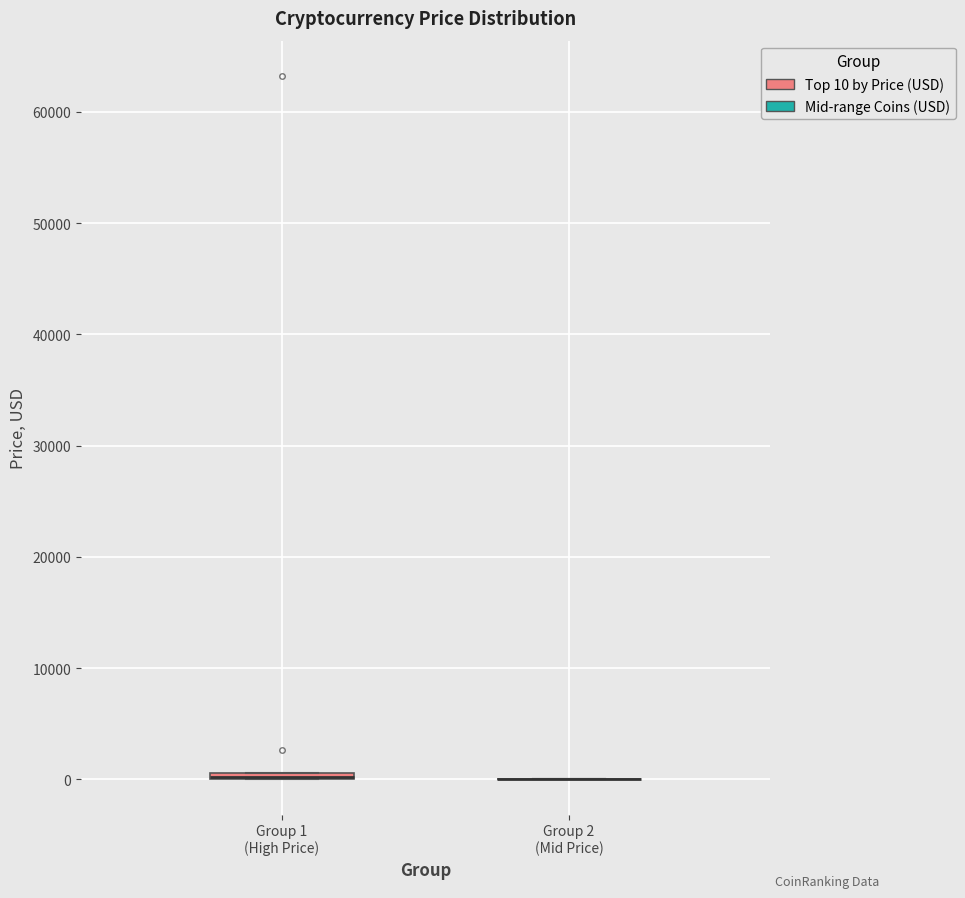

Where is the lower edge of the box for Group 1 (High Price) on the y-axis? The values are not printed on the chart, so give them approximately, as read against the axis.

0